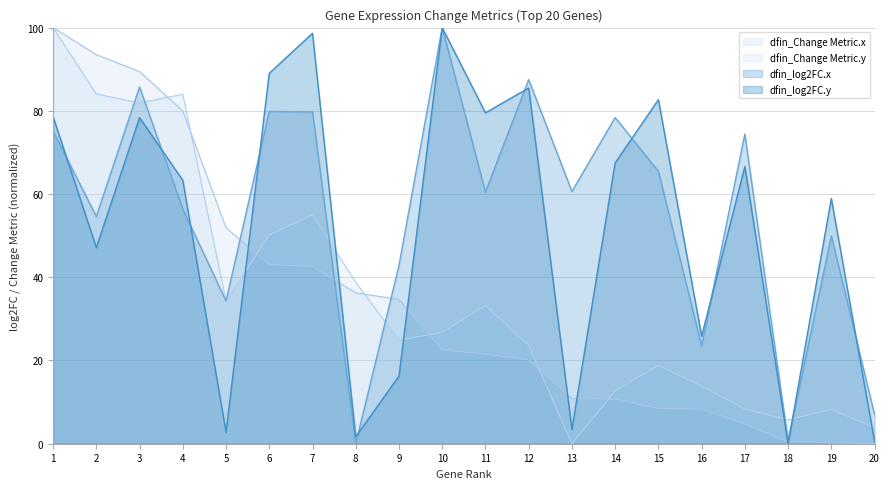

Reading left to right, transcribe all the data shown in this chart.

dfin_log2FC.x: 1=75.1	2=54.6	3=85.8	4=56.4	5=34.3	6=79.9	7=79.7	8=0.0	9=42.8	10=100.0	11=60.5	12=87.5	13=60.6	14=78.4	15=65.5	16=23.5	17=74.4	18=0.7	19=49.9	20=7.0
dfin_log2FC.y: 1=78.6	2=47.1	3=78.4	4=63.3	5=2.8	6=89.0	7=98.6	8=1.7	9=16.3	10=100.0	11=79.5	12=85.5	13=3.4	14=67.5	15=82.7	16=25.8	17=66.6	18=0.0	19=58.9	20=0.6
dfin_Change Metric.x: 1=100.0	2=93.5	3=89.4	4=80.0	5=51.9	6=43.1	7=42.6	8=36.2	9=34.7	10=22.6	11=21.5	12=20.1	13=10.9	14=10.7	15=8.4	16=8.3	17=4.8	18=0.5	19=0.2	20=0.0
dfin_Change Metric.y: 1=100.0	2=84.1	3=81.9	4=84.0	5=34.3	6=50.2	7=54.9	8=38.8	9=24.9	10=26.8	11=33.1	12=23.7	13=0.0	14=12.6	15=18.8	16=13.8	17=8.3	18=5.7	19=8.3	20=3.8